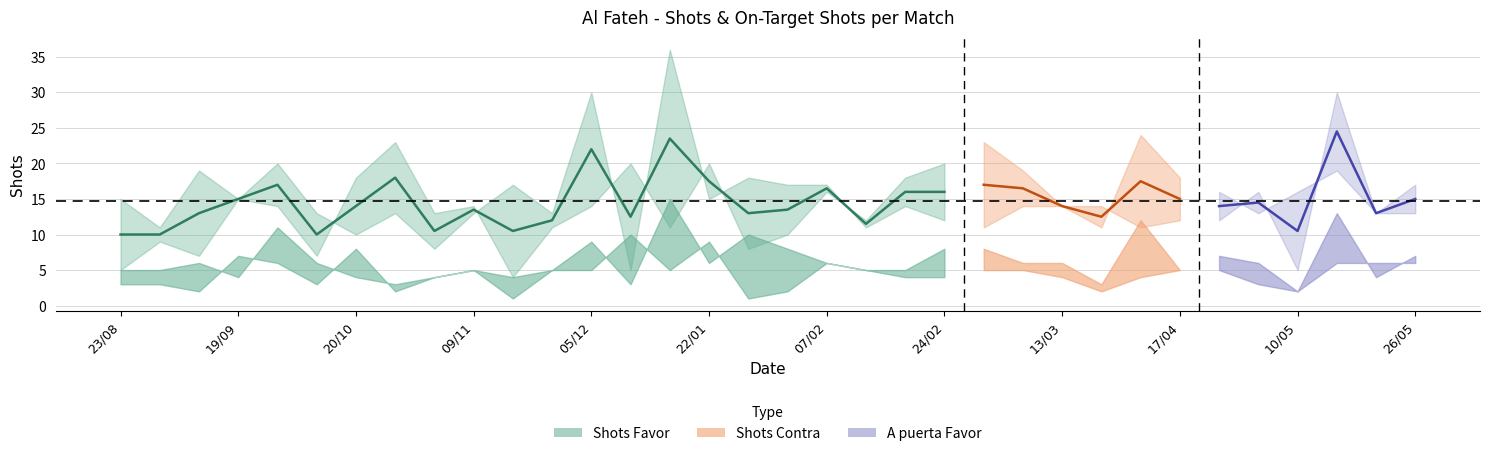

What is the greatest value displayed?

36